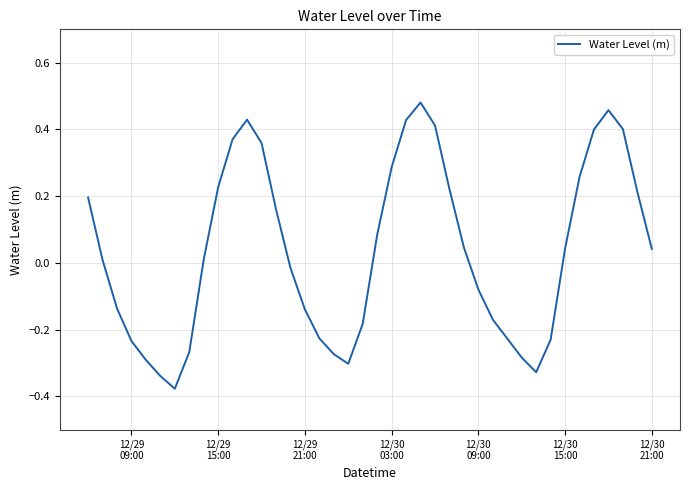

How many lines are shown in the chart?

1